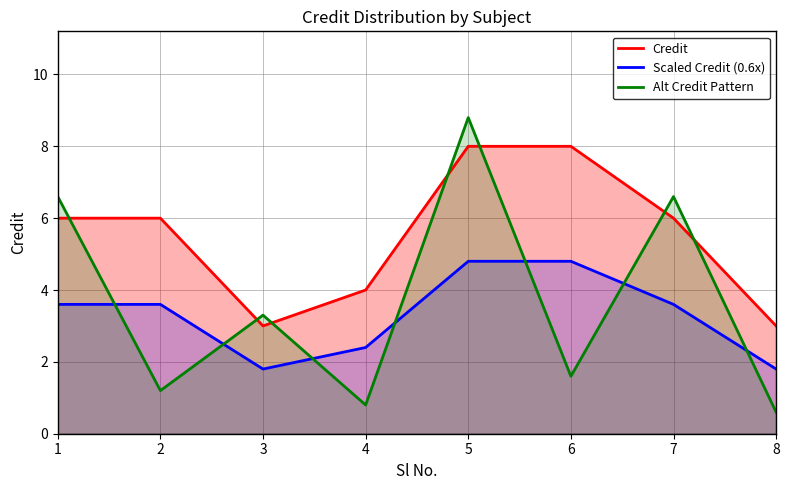

Reading left to right, extract all data points from this chart.

Credit: 1=6.0	2=6.0	3=3.0	4=4.0	5=8.0	6=8.0	7=6.0	8=3.0
Scaled Credit (0.6x): 1=3.6	2=3.6	3=1.8	4=2.4	5=4.8	6=4.8	7=3.6	8=1.8
Alt Credit Pattern: 1=6.6	2=1.2	3=3.3	4=0.8	5=8.8	6=1.6	7=6.6	8=0.6